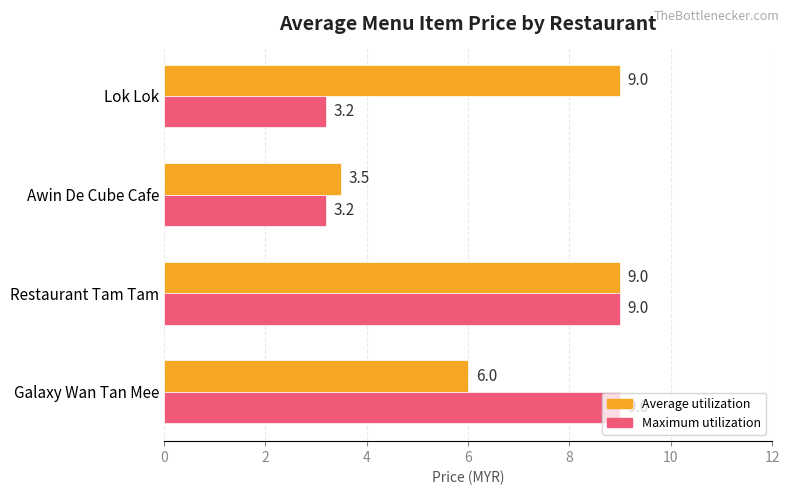

What is the minimum value for Maximum utilization?

3.2